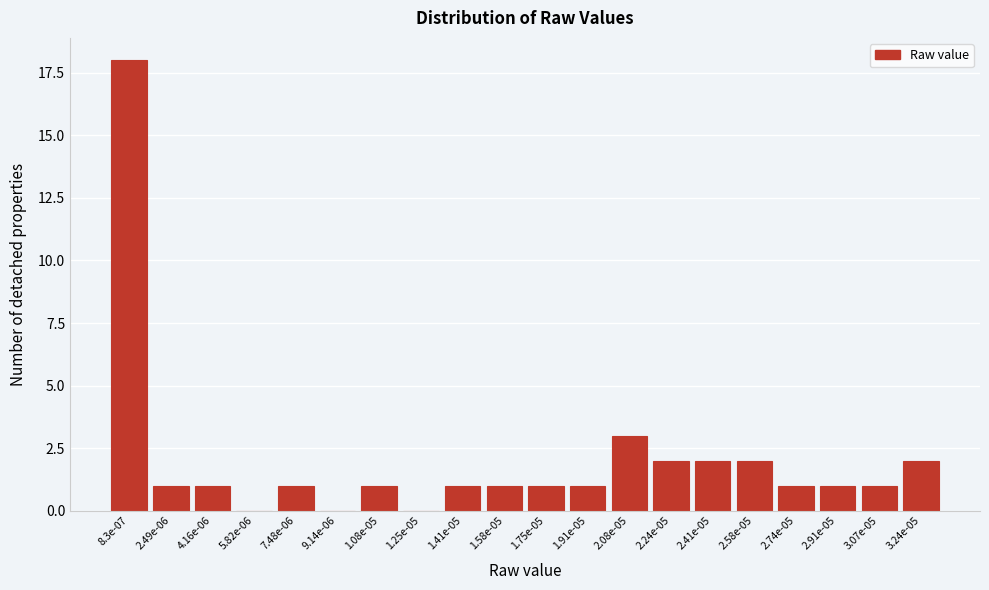

Reading left to right, extract all data points from this chart.

8.3e-07=18	2.49e-06=1	4.16e-06=1	5.82e-06=0	7.48e-06=1	9.14e-06=0	1.08e-05=1	1.25e-05=0	1.41e-05=1	1.58e-05=1	1.75e-05=1	1.91e-05=1	2.08e-05=3	2.24e-05=2	2.41e-05=2	2.58e-05=2	2.74e-05=1	2.91e-05=1	3.07e-05=1	3.24e-05=2